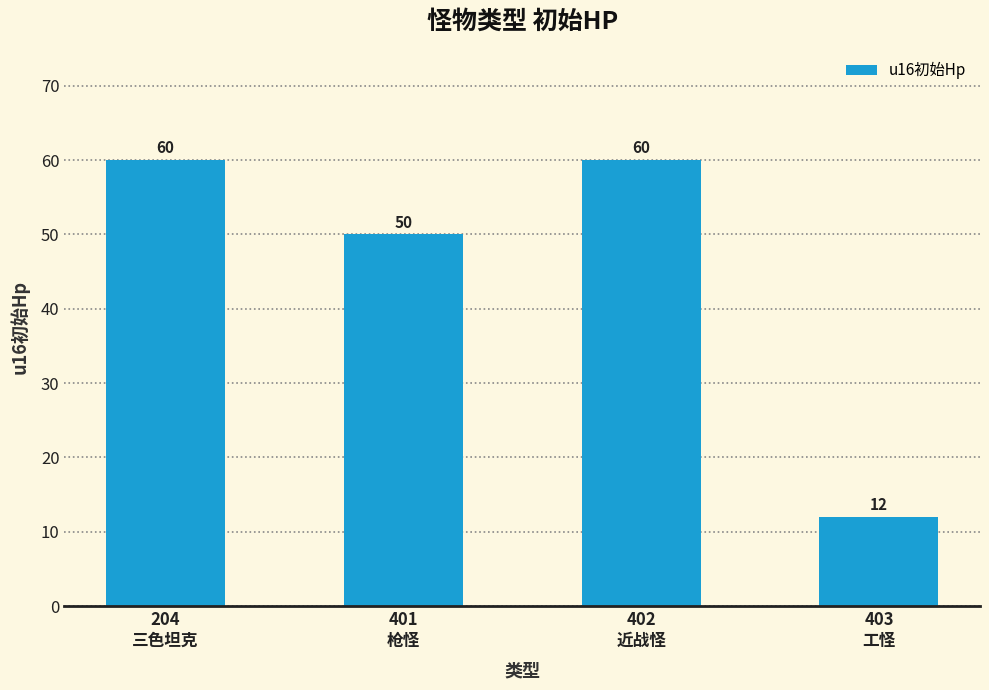

What is the difference between the maximum and second lowest values?

10